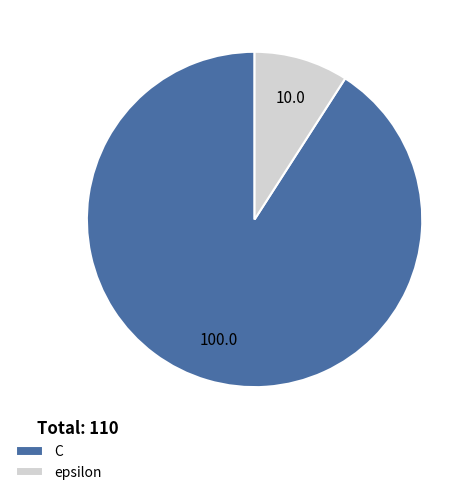

True or false: C accounts for 91% of the total.

True